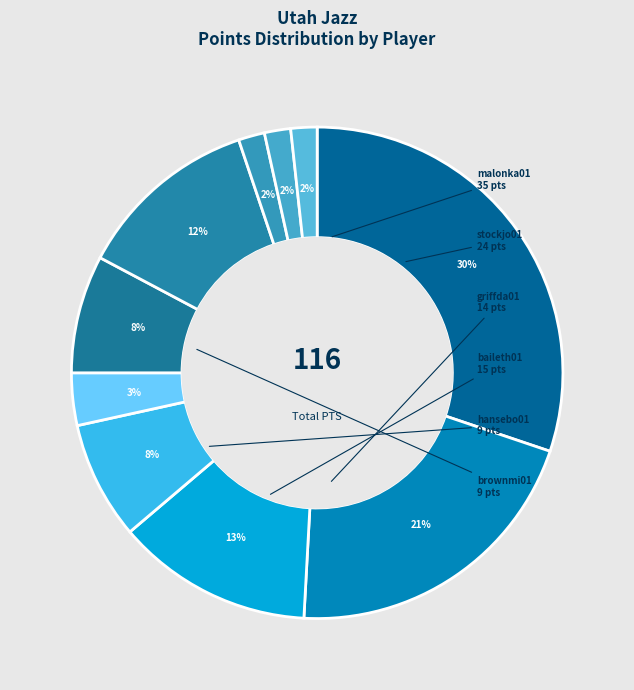

Count the number of slices in the pie.

10